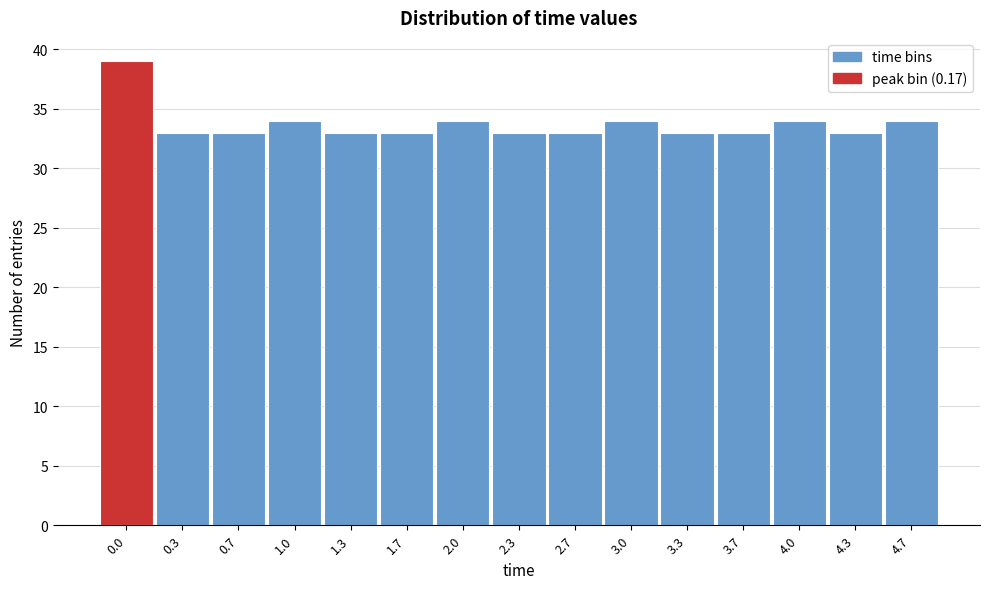

Reading right to left, what are all the values shown in this chart?

4.7=34	4.3=33	4.0=34	3.7=33	3.3=33	3.0=34	2.7=33	2.3=33	2.0=34	1.7=33	1.3=33	1.0=34	0.7=33	0.3=33	0.0=39